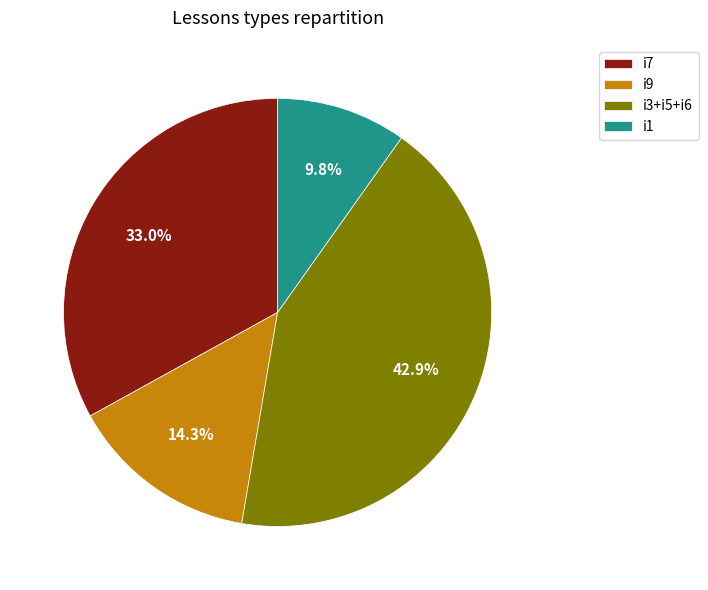

How many slices are in this pie chart?

4